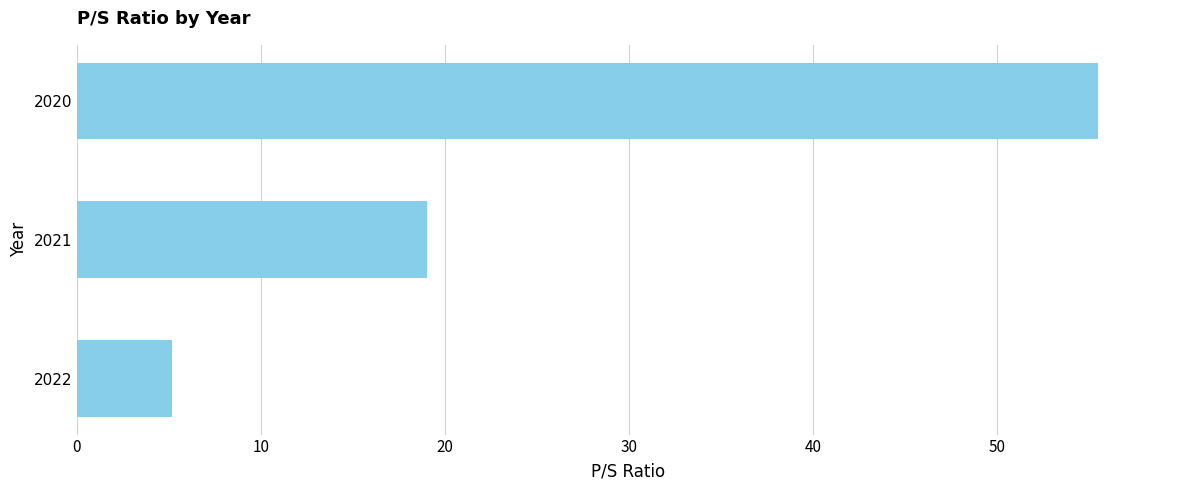

What is the minimum value shown in the chart?

5.2